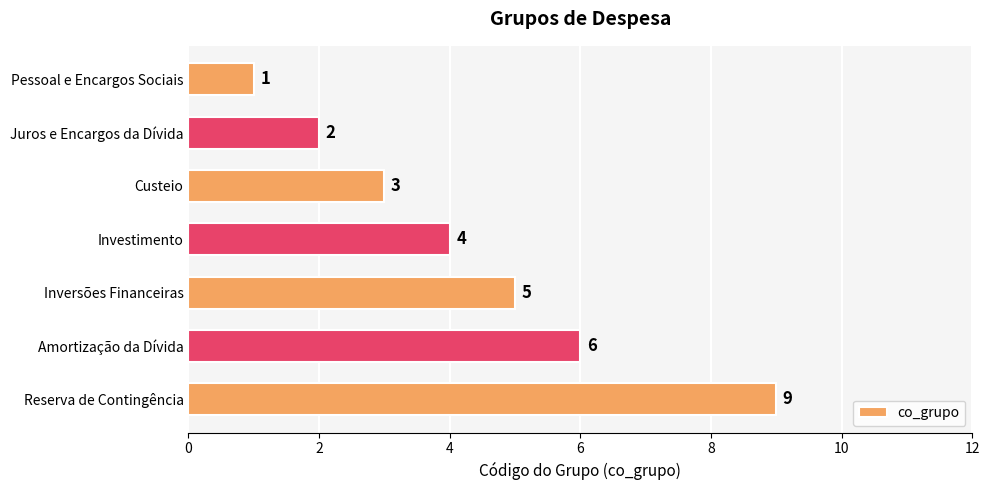

Rank the categories by value from highest to lowest.

Reserva de Contingência, Amortização da Dívida, Inversões Financeiras, Investimento, Custeio, Juros e Encargos da Dívida, Pessoal e Encargos Sociais